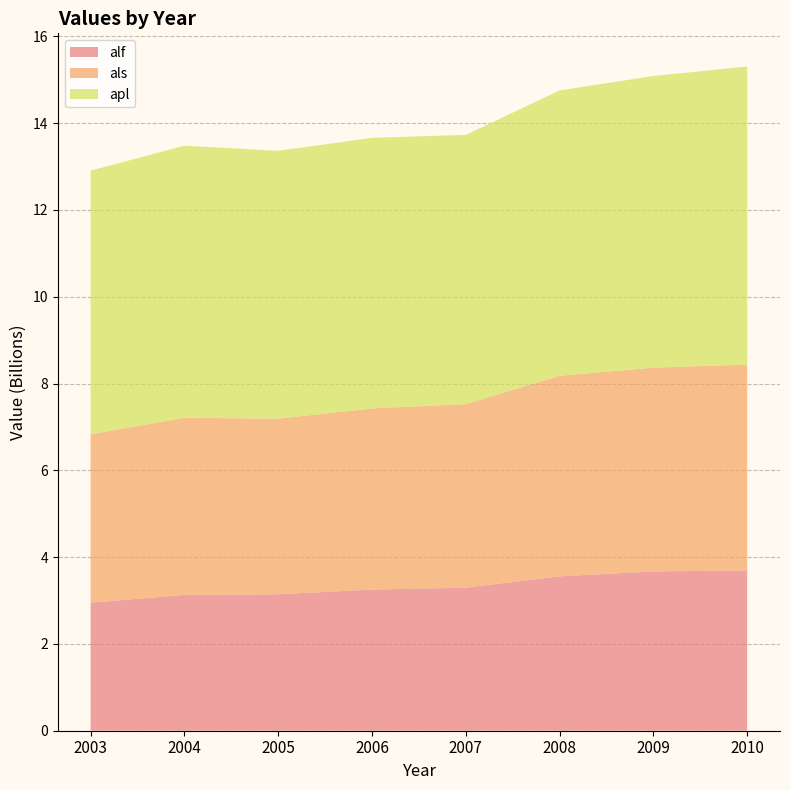

Reading right to left, list all the values displayed in this chart.

alf: 3691600000.0	3671100000.0	3557100000.0	3296500000.0	3252800000.0	3143100000.0	3128900000.0	2950600000.0
als: 4743100000.0	4695100000.0	4620500000.0	4228600000.0	4172900000.0	4046500000.0	4081800000.0	3877100000.0
apl: 6868300000.0	6719200000.0	6574100000.0	6203000000.0	6235200000.0	6171800000.0	6268300000.0	6076700000.0